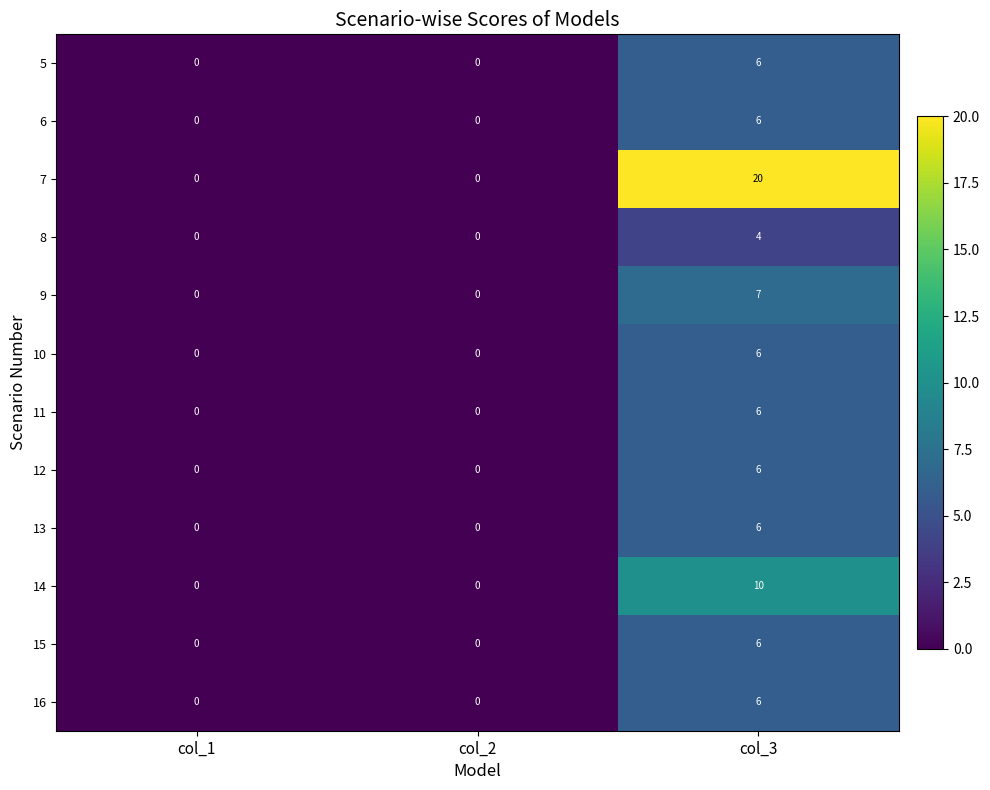

True or false: 12 has a value of 0 at col_1.

True